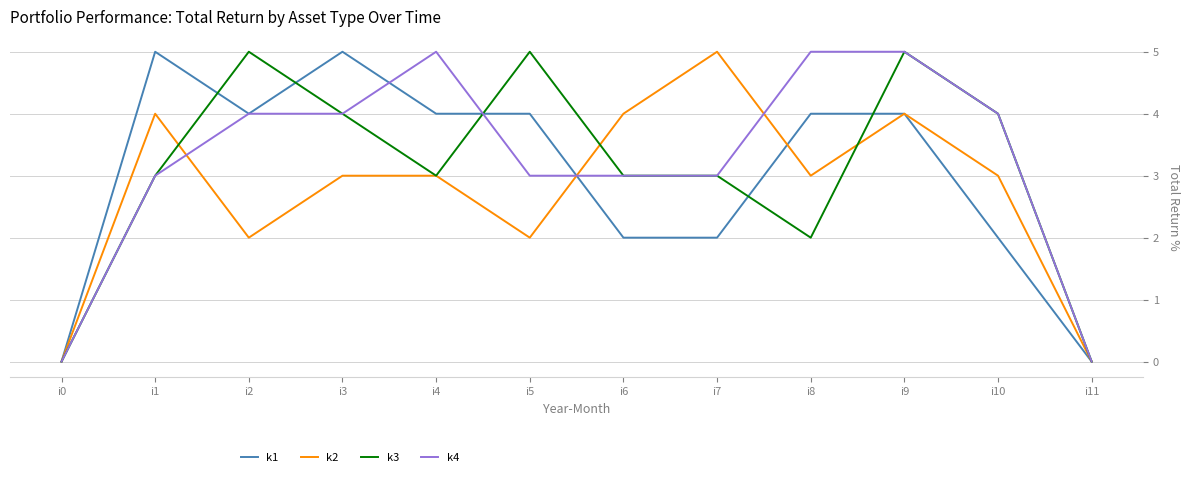

Which category has the highest value in the k2 series?

i7